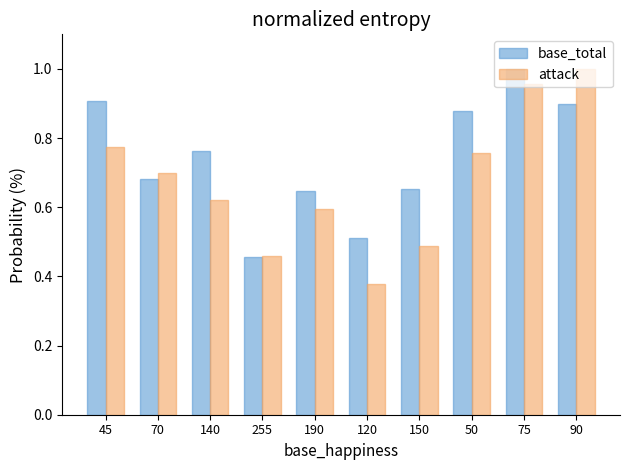

At which category does the chart reach its minimum across all series?

120